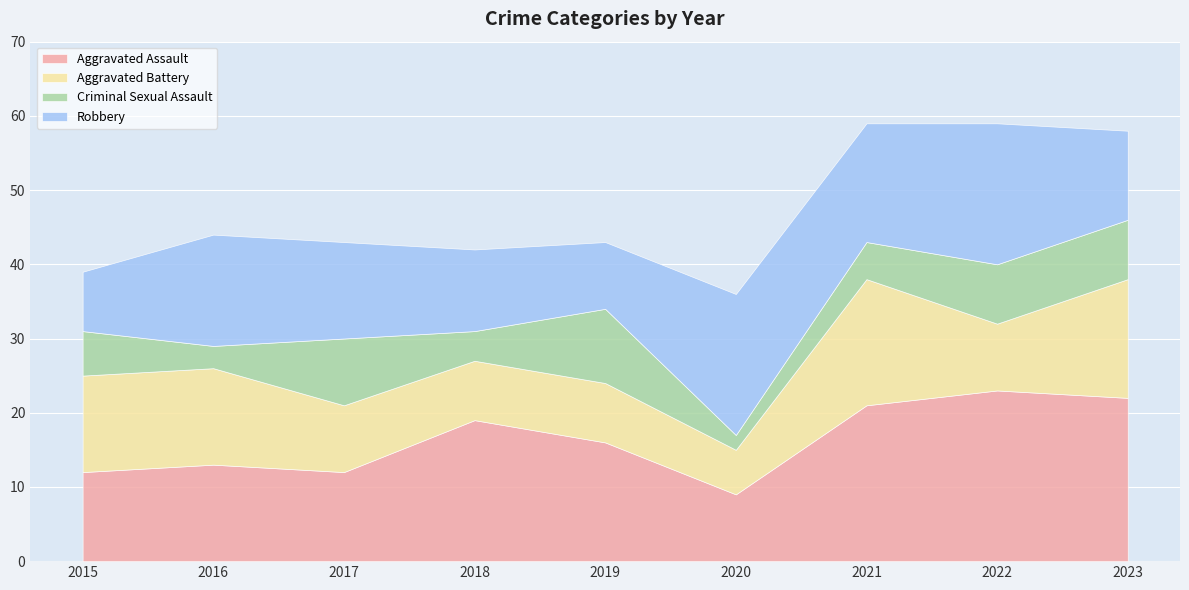

Read the Criminal Sexual Assault value at 2015.

6